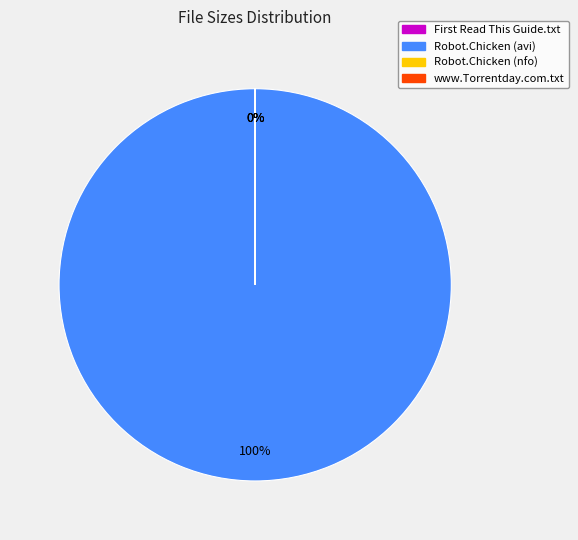

To the nearest percent, what is the difference between the largest and smallest slice percentages?

100%